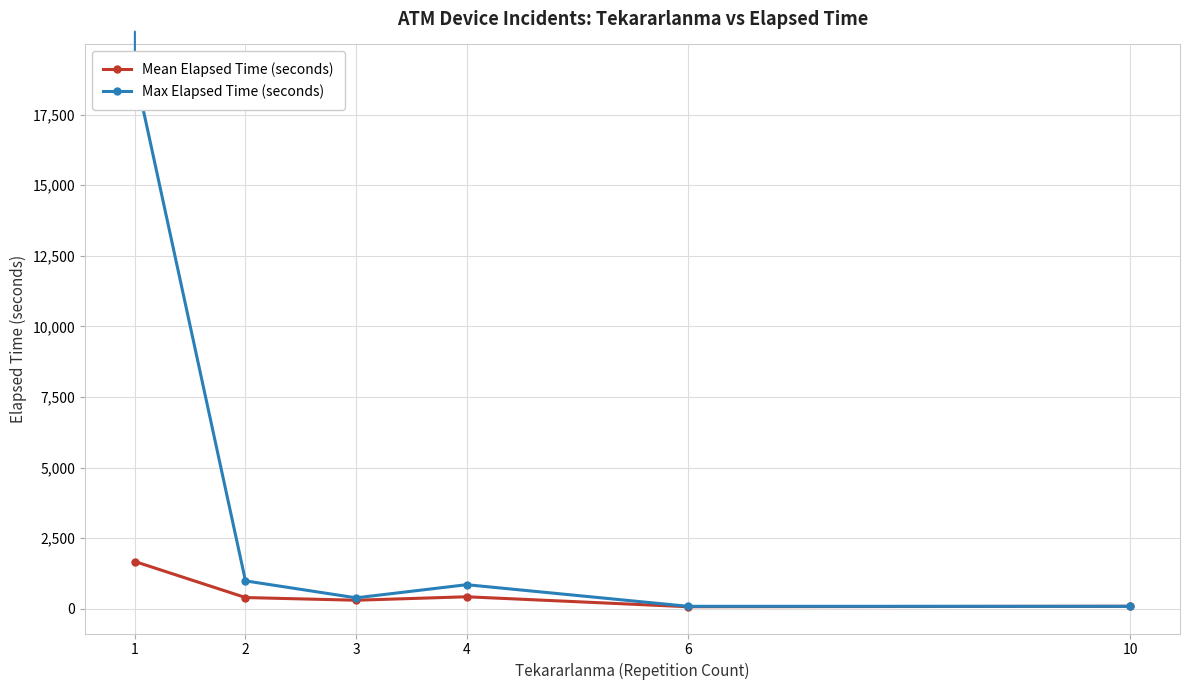

At how many categories does at least one series exceed 11429?

1